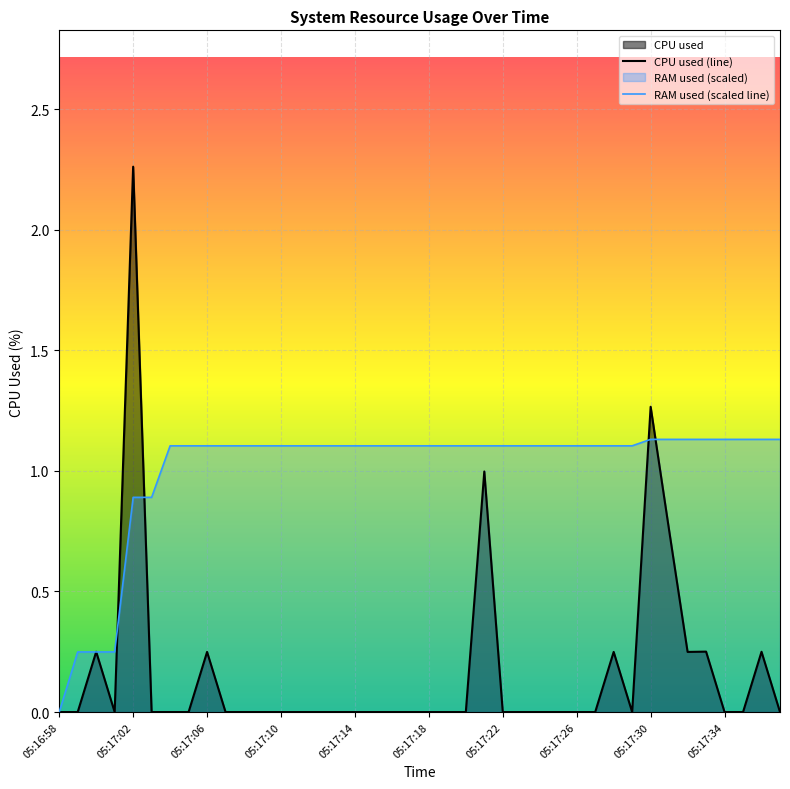

How many positive values does the RAM used (scaled line) series have?

39